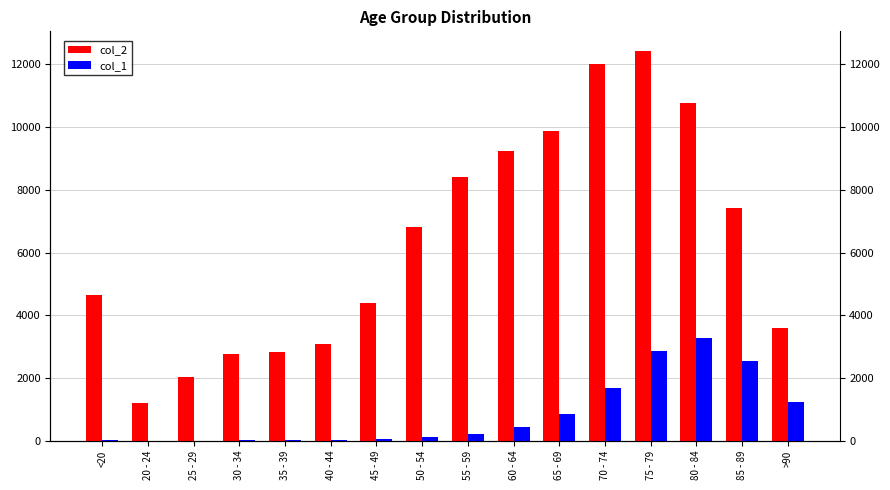

What is the label of the 11th bar from the right?

40 - 44